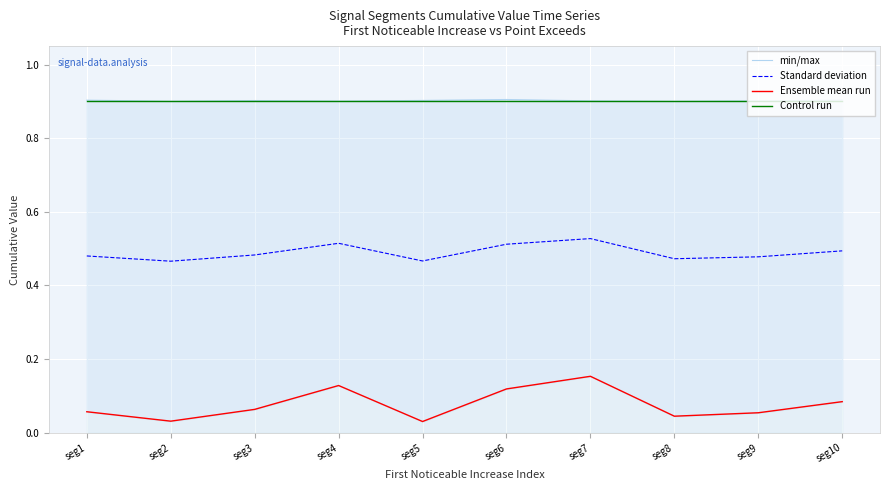

How many Ensemble mean run values are between 0 and 1?

10